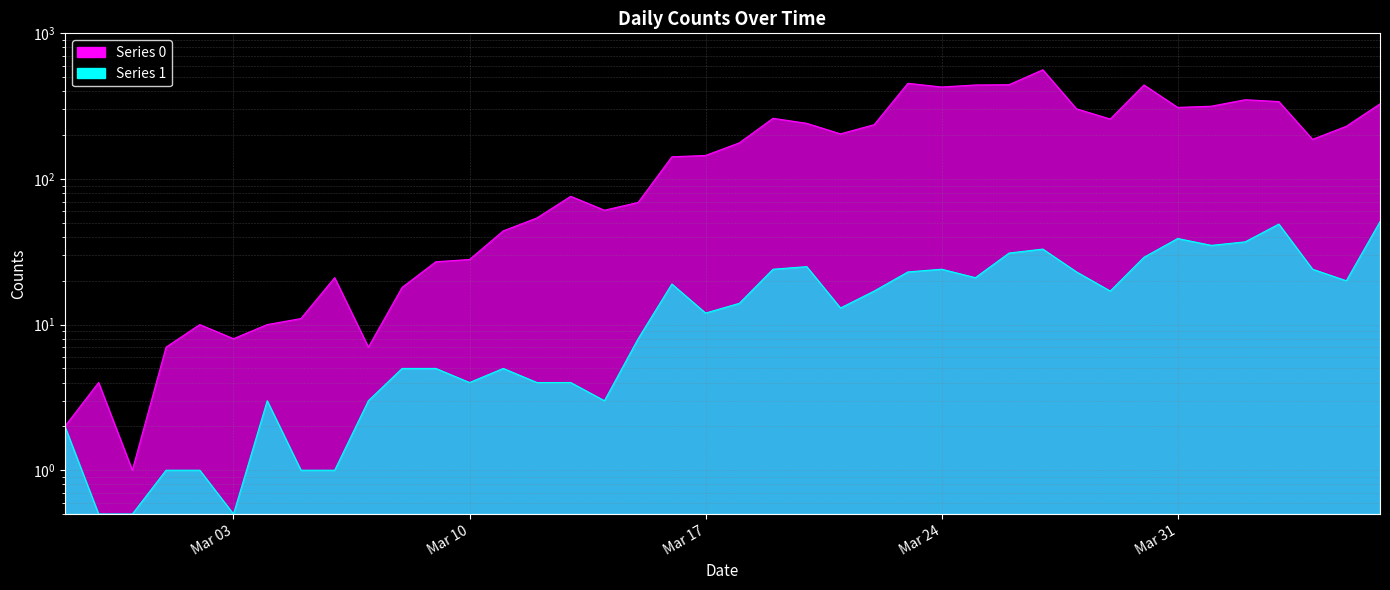

Where is the first local maximum for Series 1?

2020-03-04